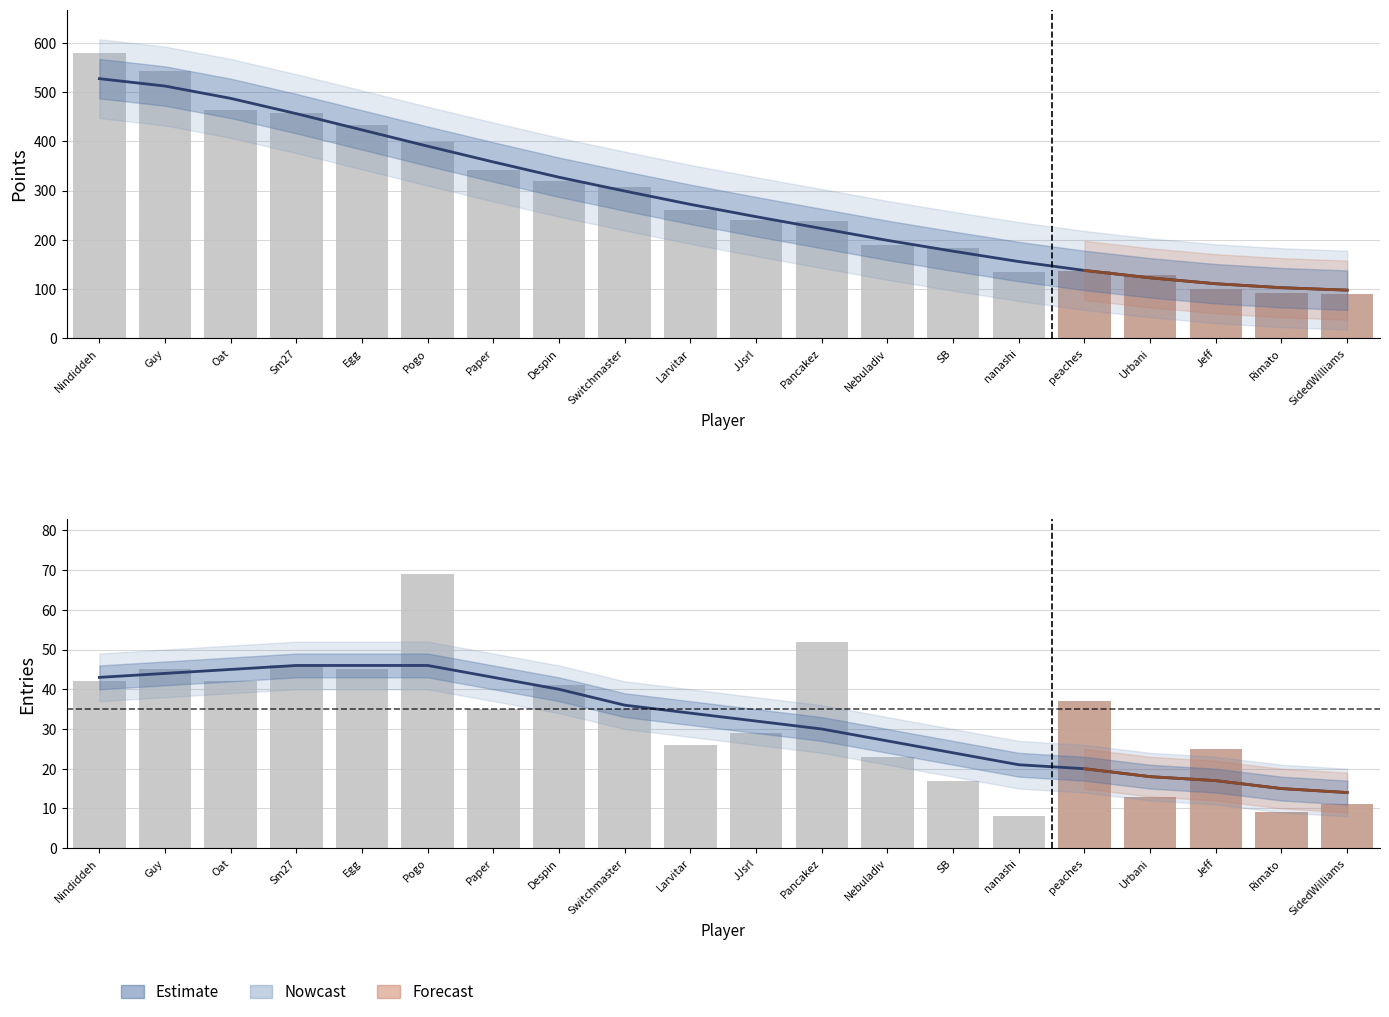

Count the number of categories in the chart.

20